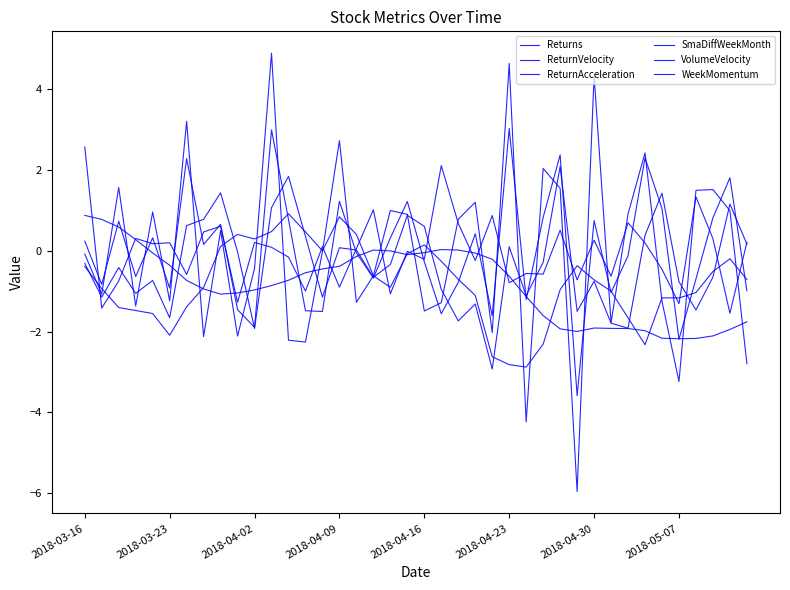

Does the chart have visible grid lines?

No